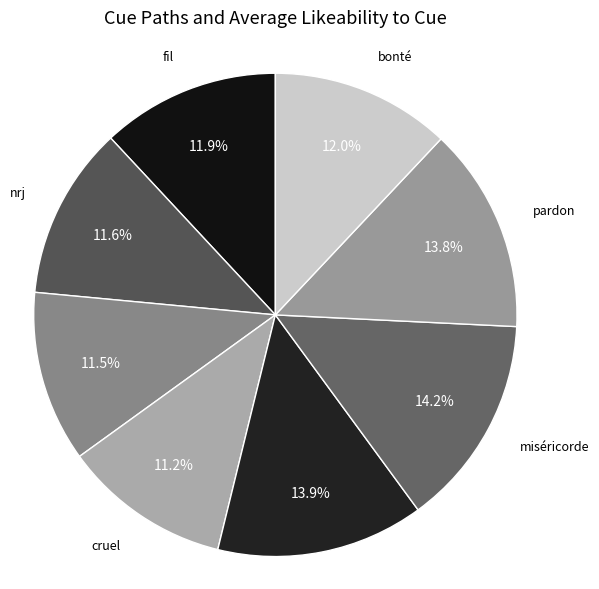

How many segments does this pie chart have?

8